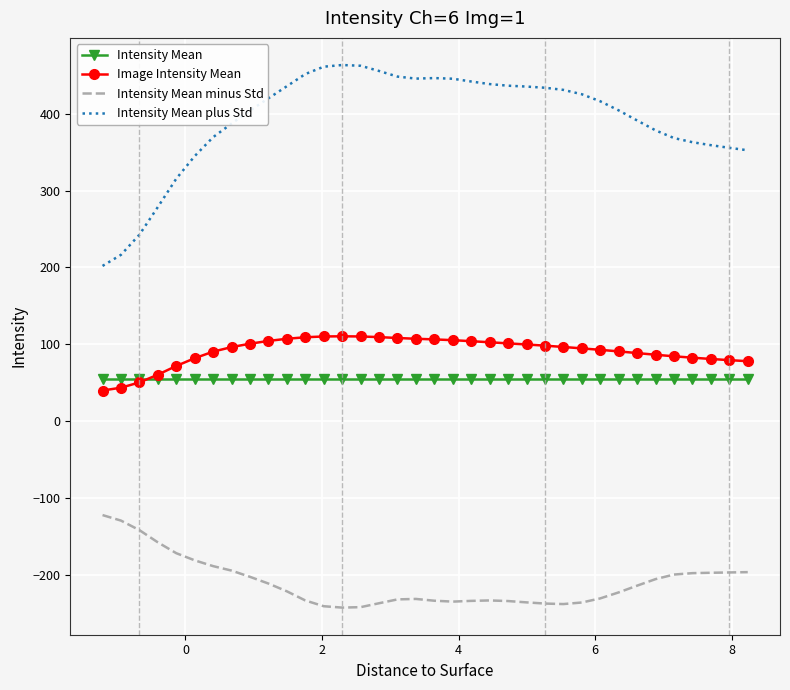

Which series has the largest range (max minus min)?

Intensity Mean plus Std